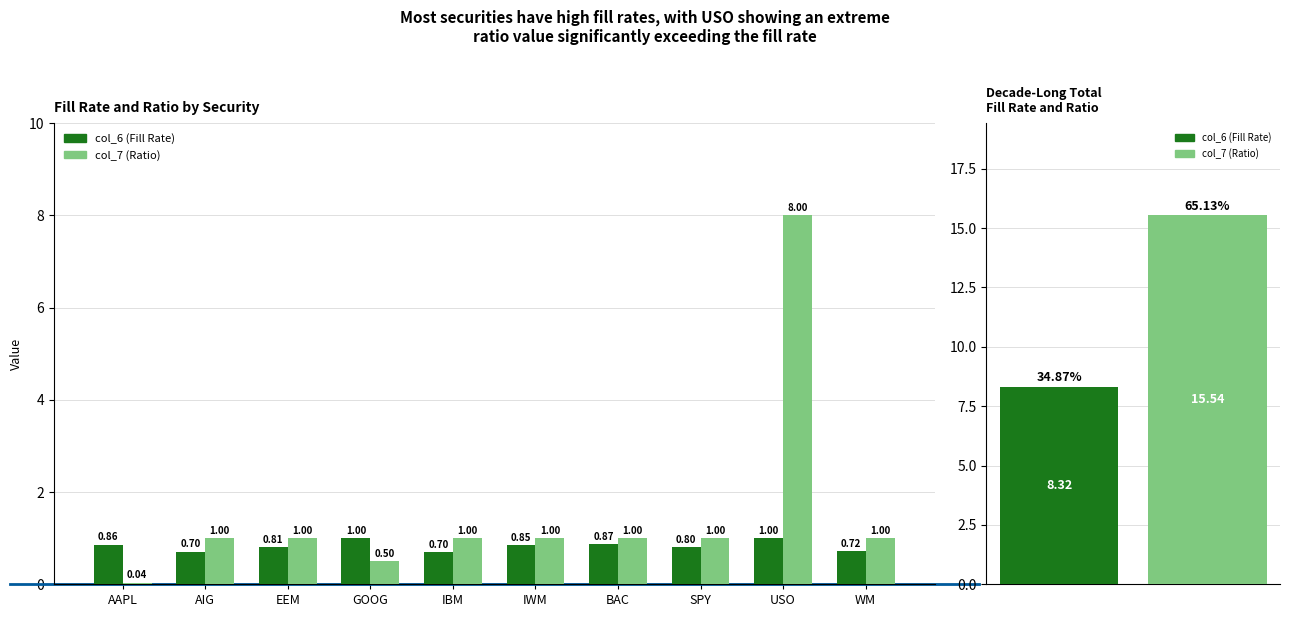

What are all the series names shown in the legend?

col_6 (Fill Rate), col_7 (Ratio)